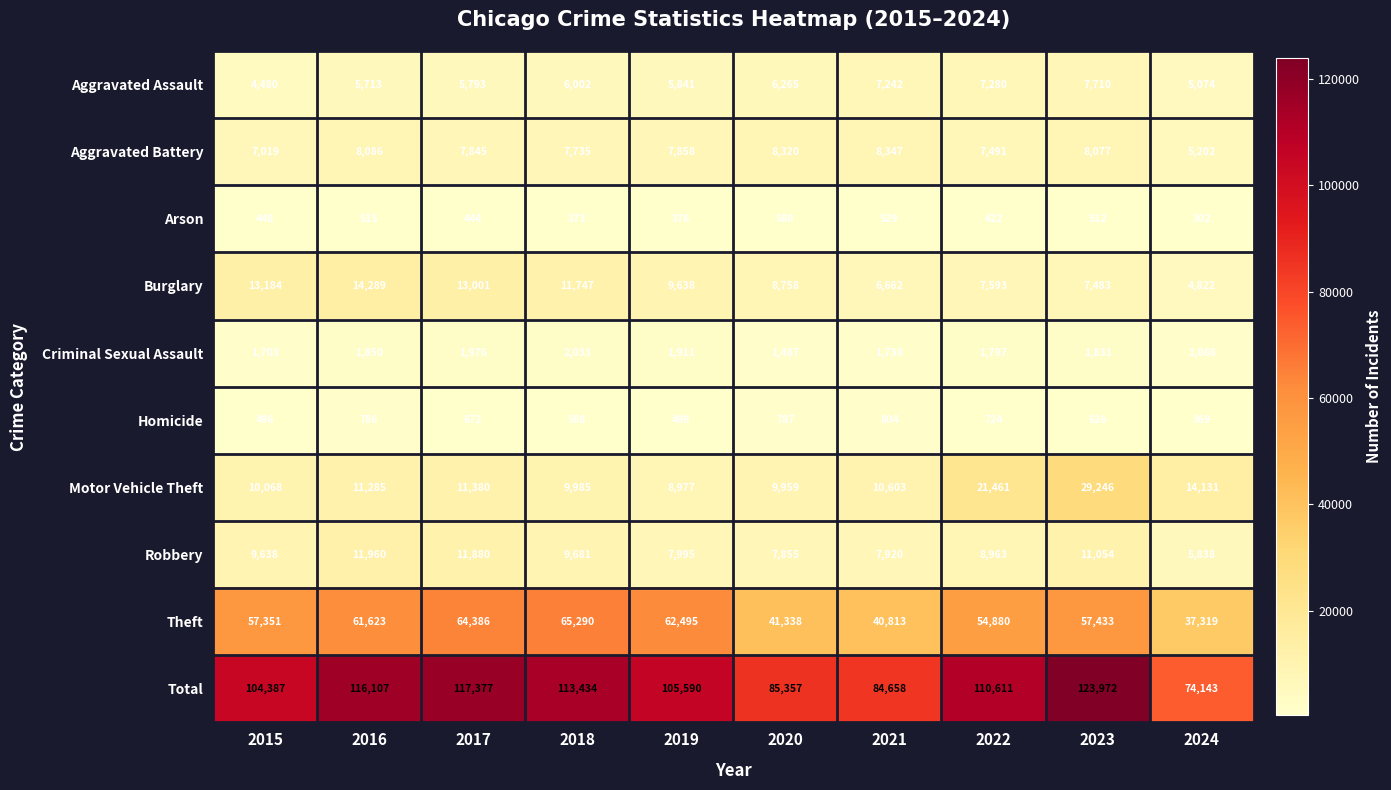

Which series has the largest range (max minus min)?

Total